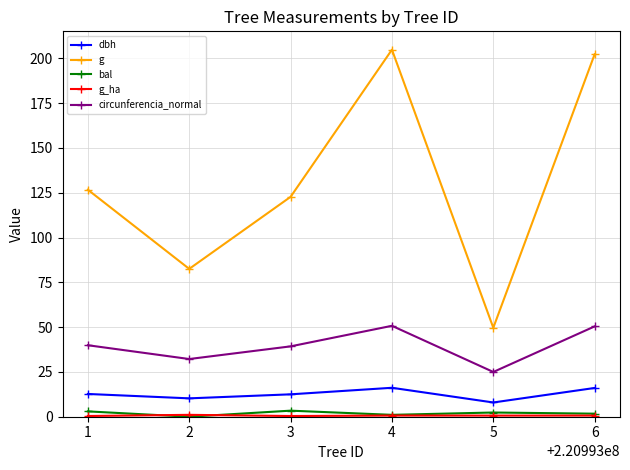

True or false: dbh and circunferencia_normal intersect in this chart.

False